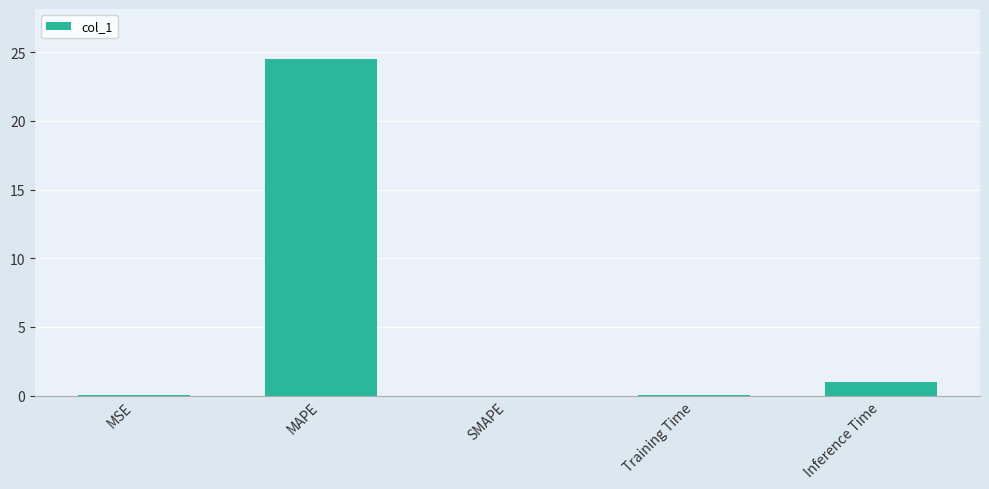

Are the bars grouped side by side (vs. stacked)?

No